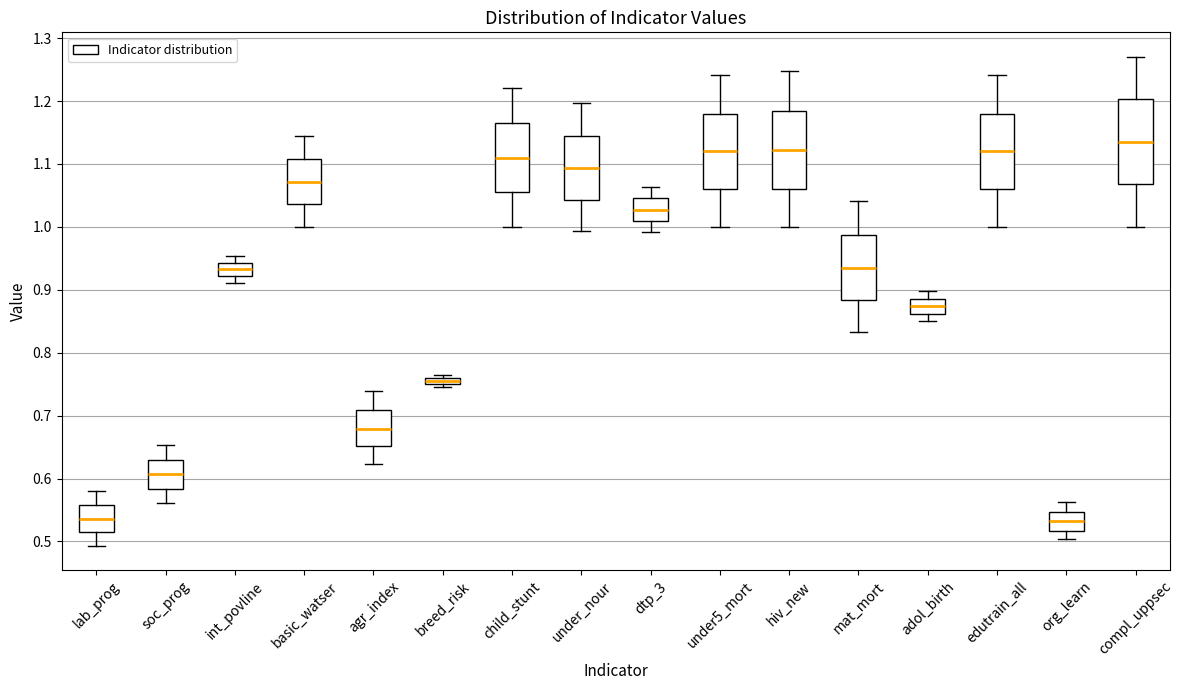

Which box's median line is the highest?

compl_uppsec